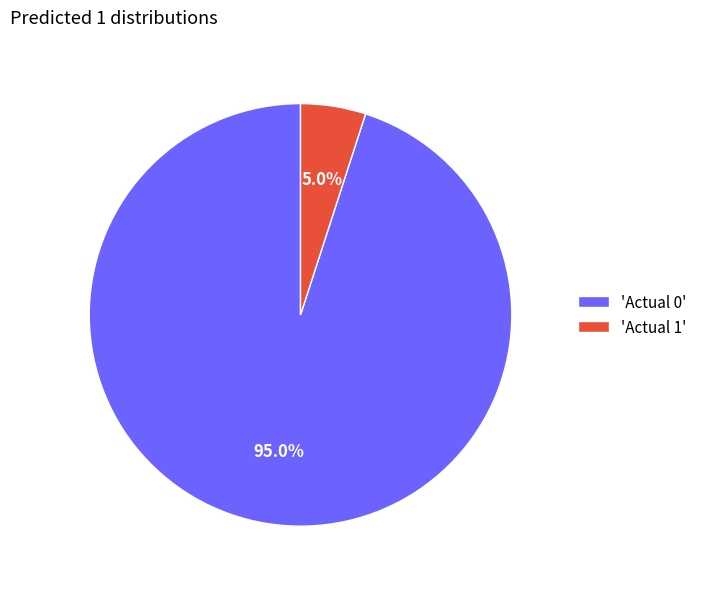

Does any single category account for the majority?

Yes